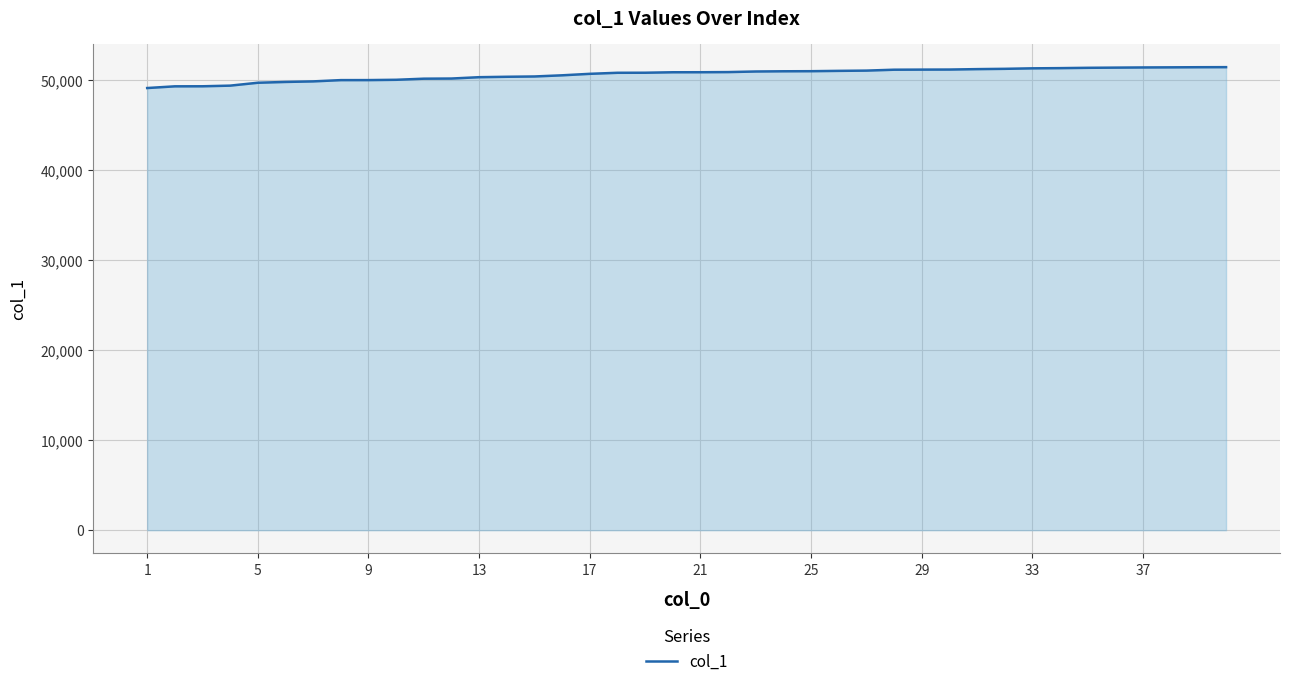

What is the greatest value displayed?

51428